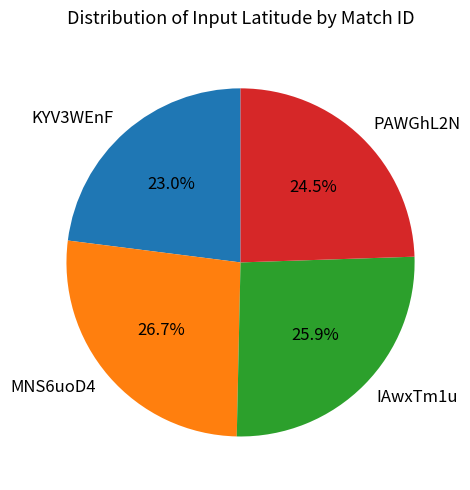

Is there any slice that represents more than half of the pie?

No